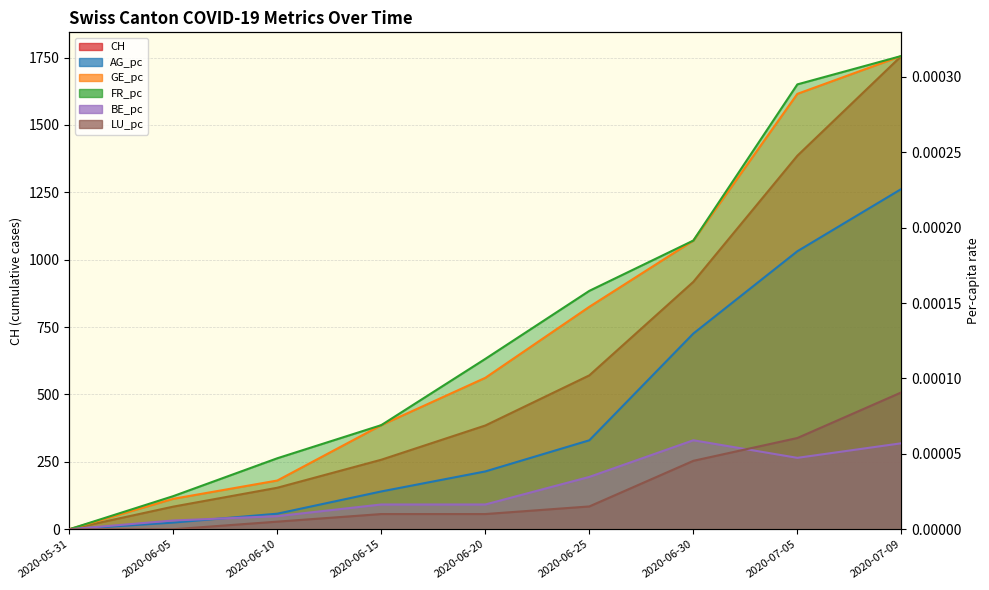

What is the approximate value of CH at 2020-07-05?

1386.0